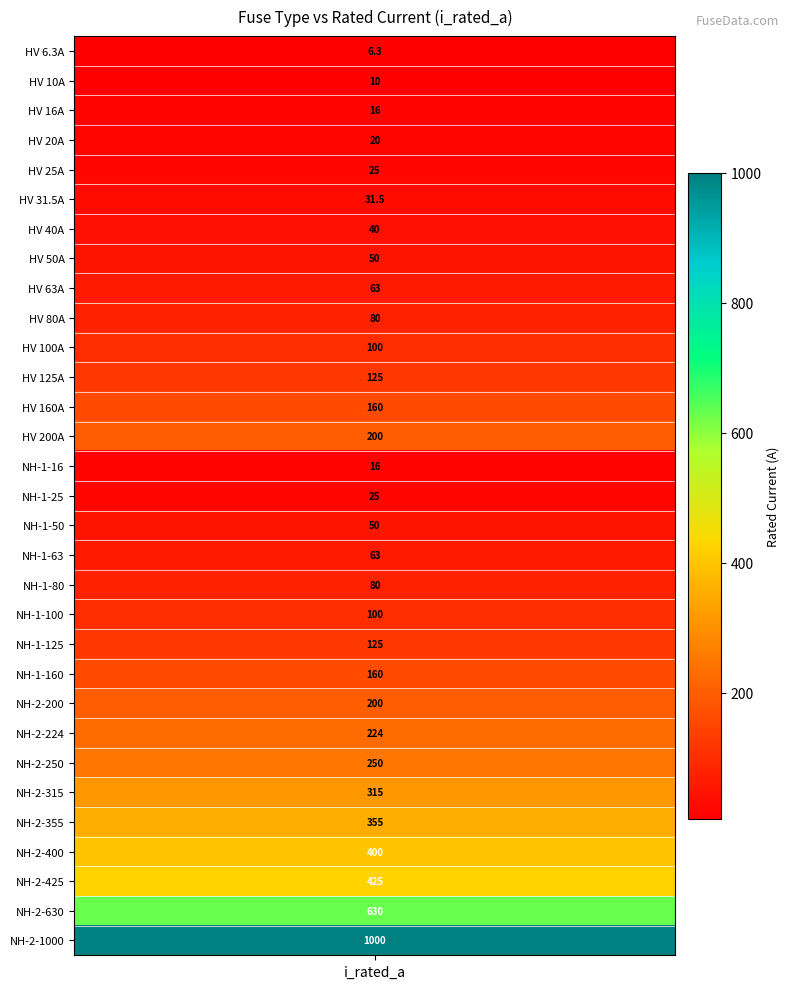

Count the number of values greater than 100.

14